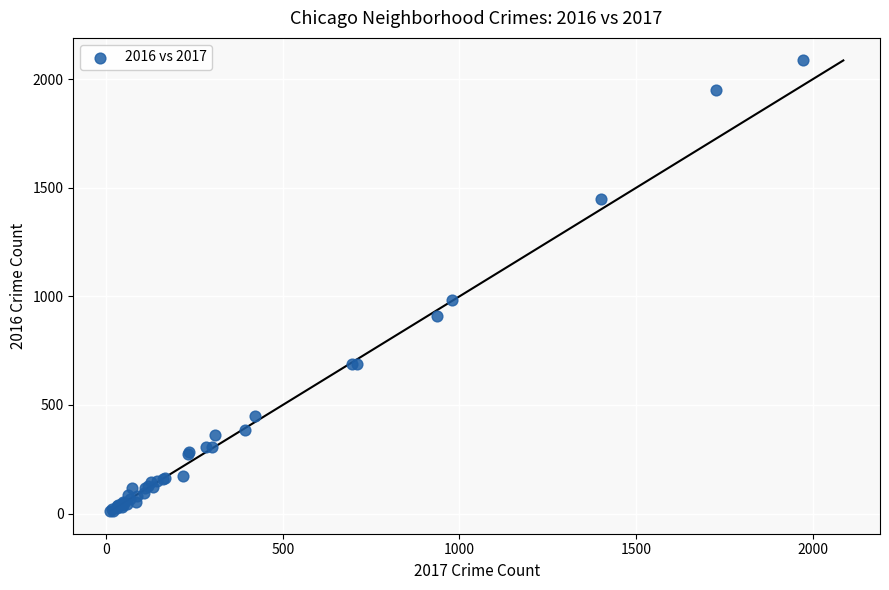

What Y value in the scatter plot is closest to 1048?

983